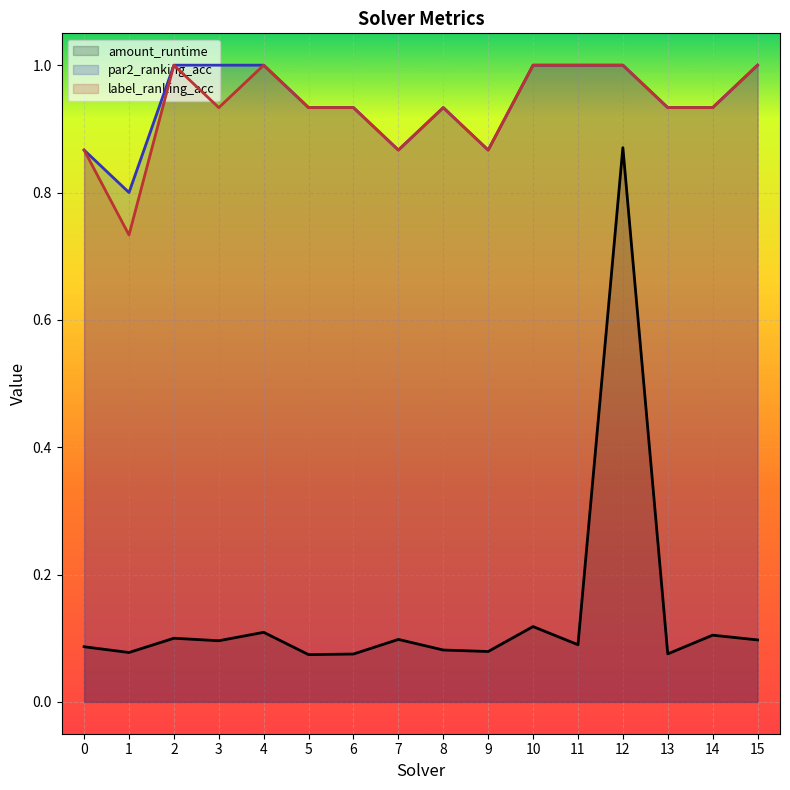

What is the difference between the maximum and minimum values in the label_ranking_acc series?

0.3